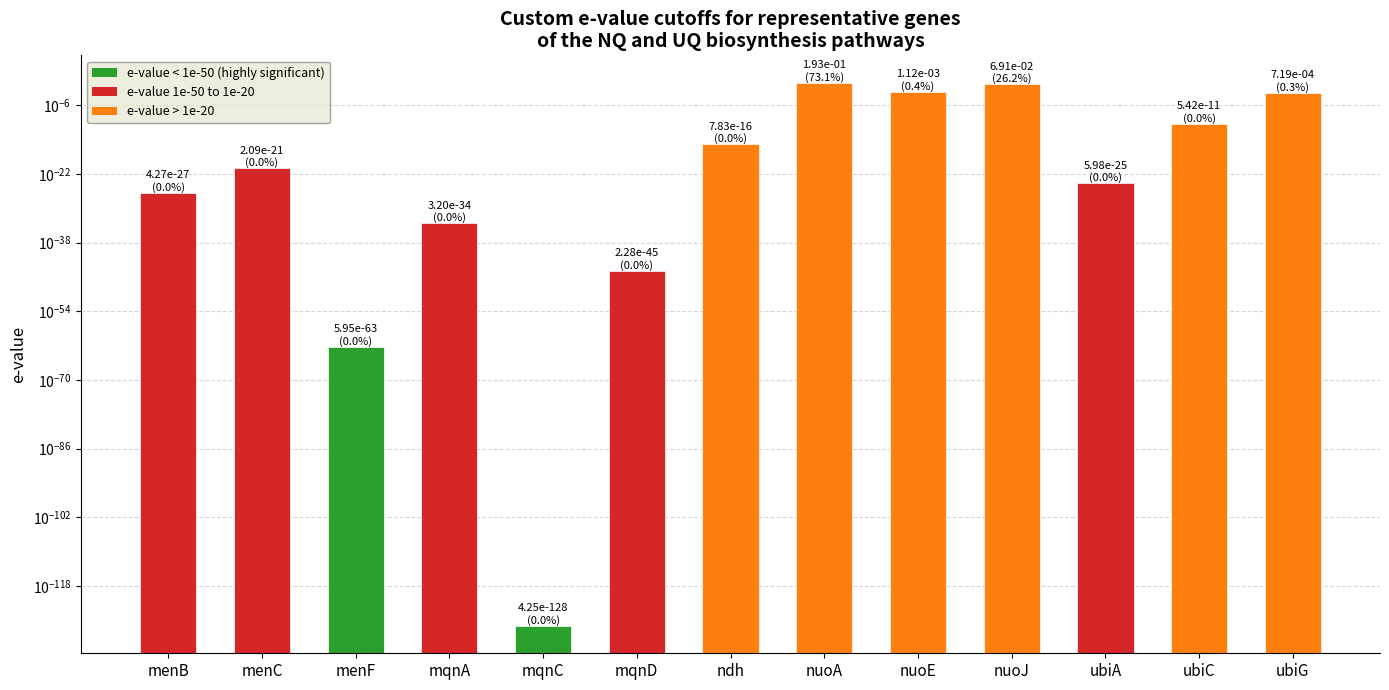

What position from the right is nuoE?

5